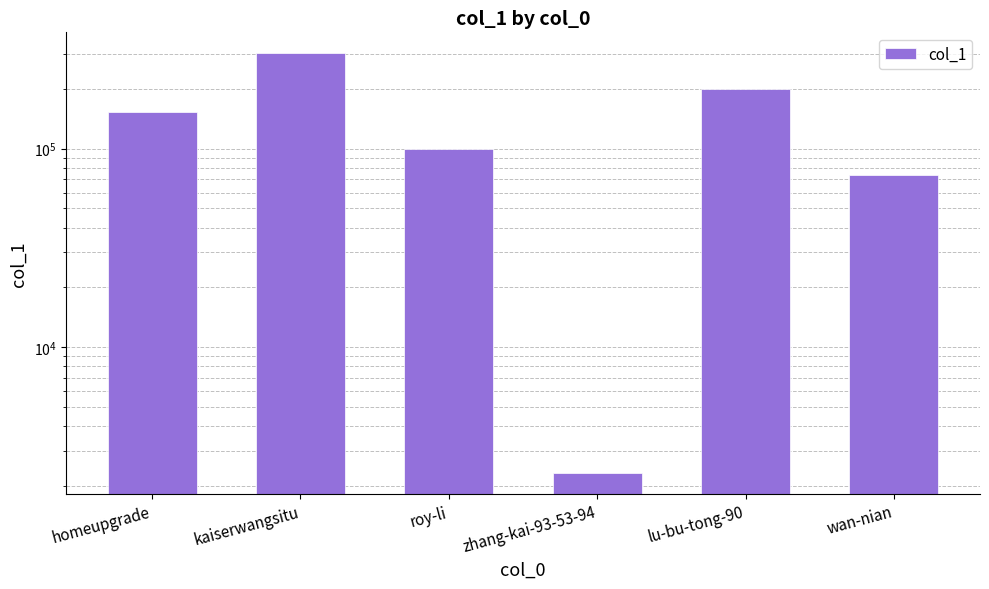

How many bars are there in total?

6